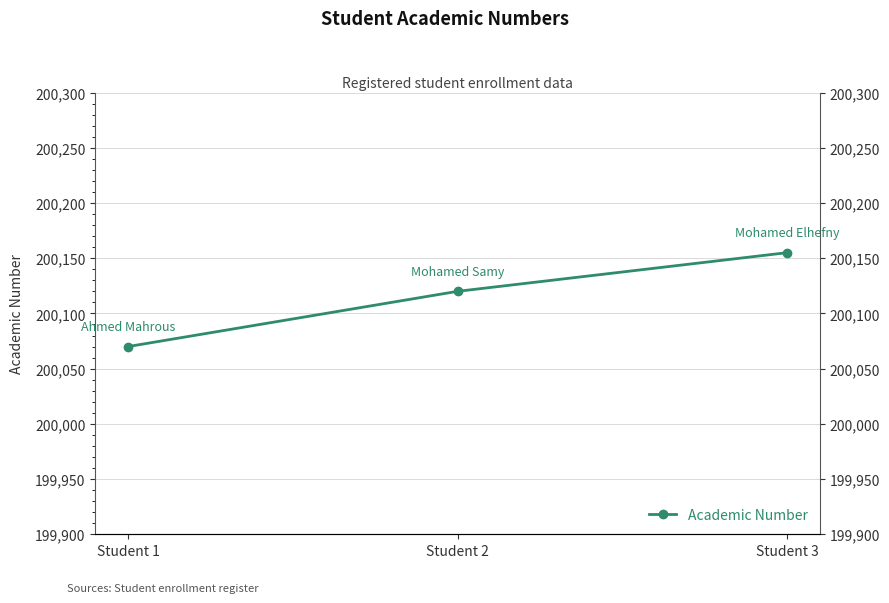

How many lines are shown in the chart?

1